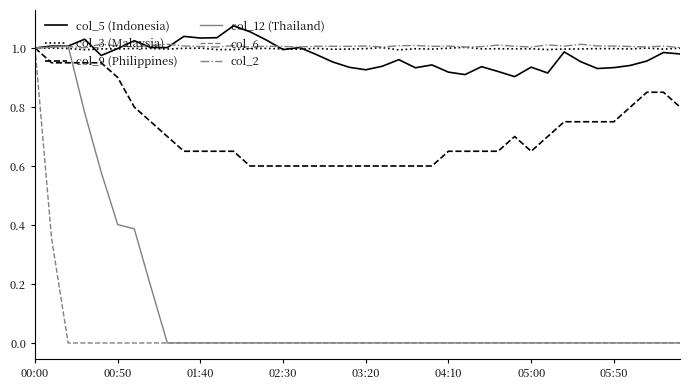

Which series has the largest range (max minus min)?

col_12 (Thailand)